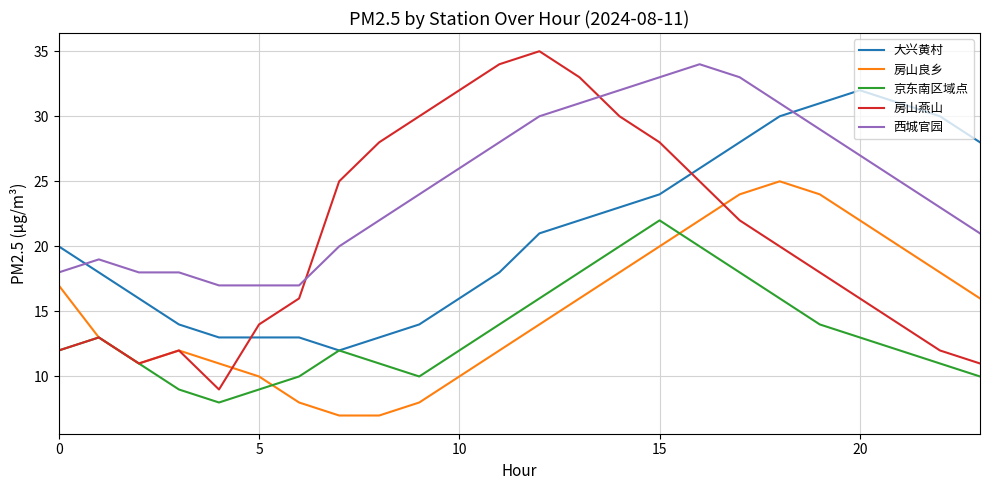

True or false: 京东南区域点 and 西城官园 intersect in this chart.

False